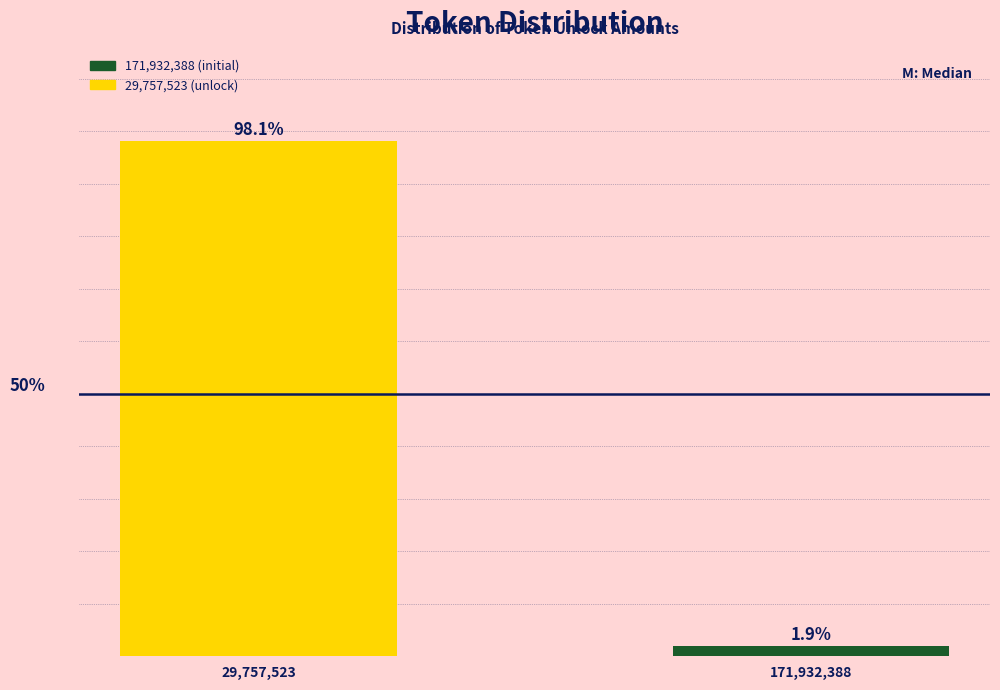

At which label does the data first exceed 98?

29,757,523